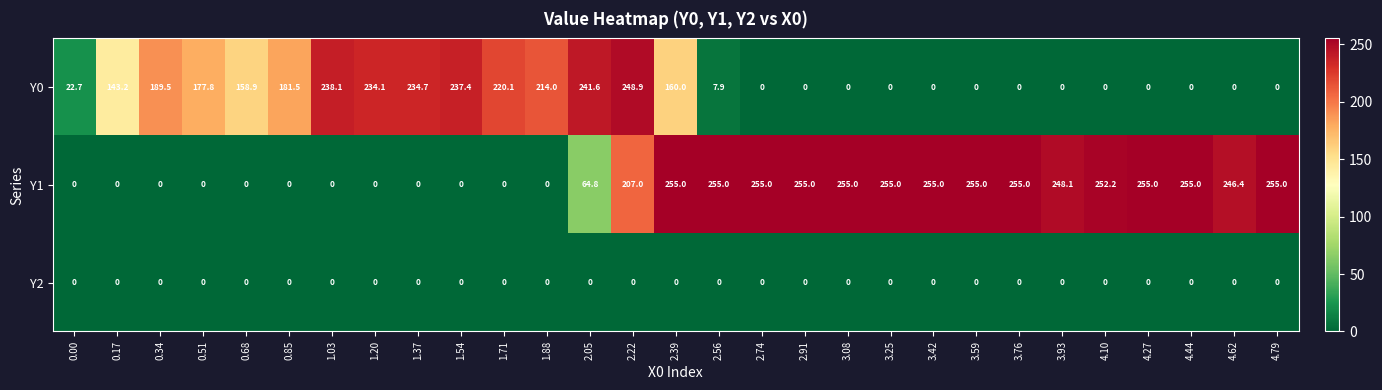

What is the greatest value displayed?

255.0